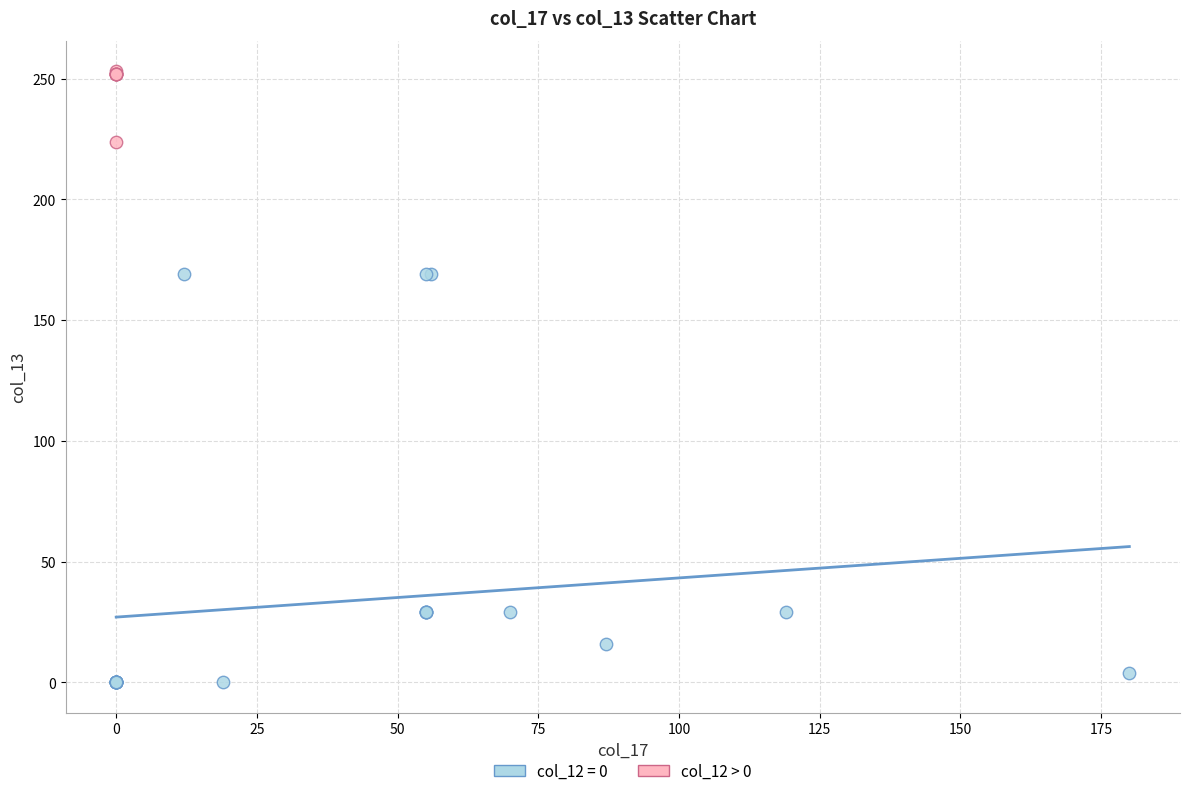

Which series has the widest spread of Y values?

col_12 = 0